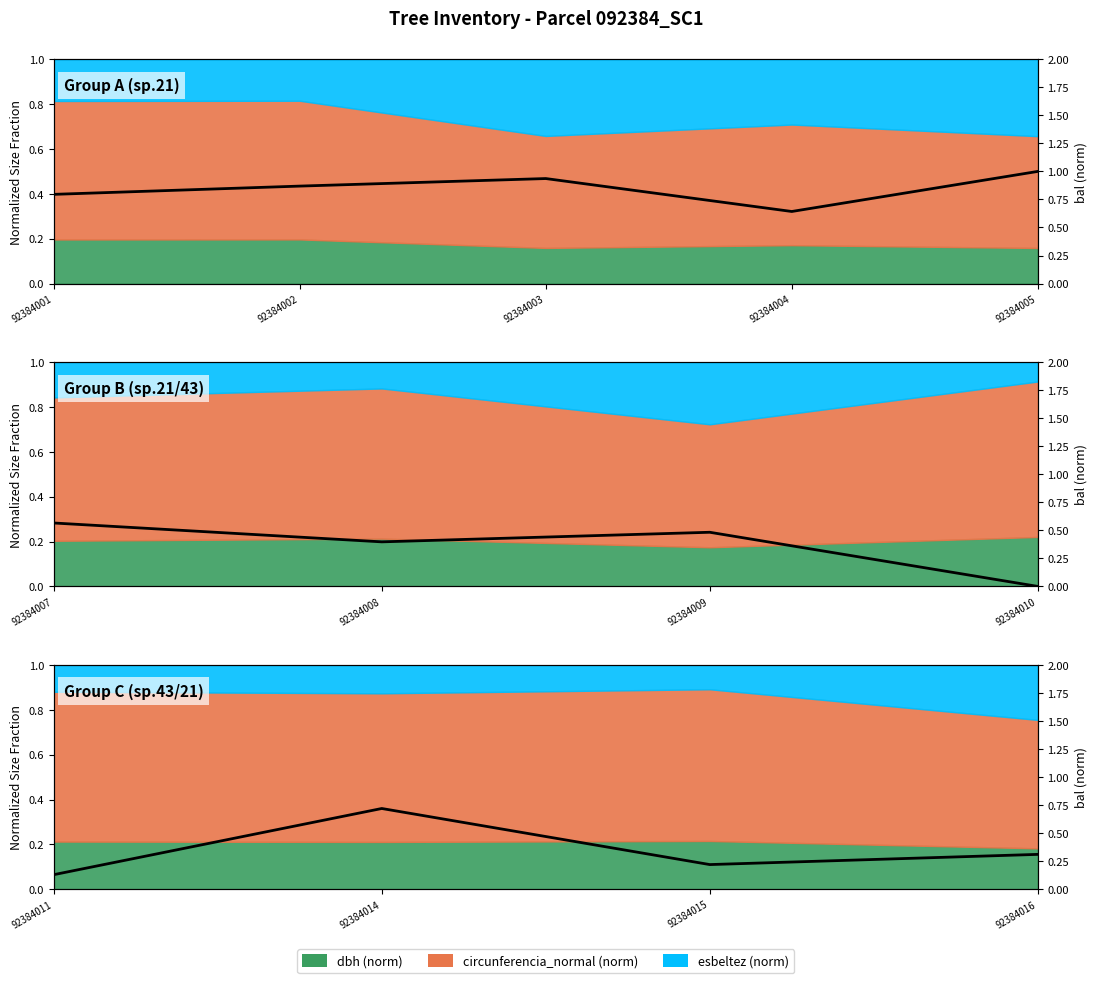

At which category does the data reach its first local peak?

92384008